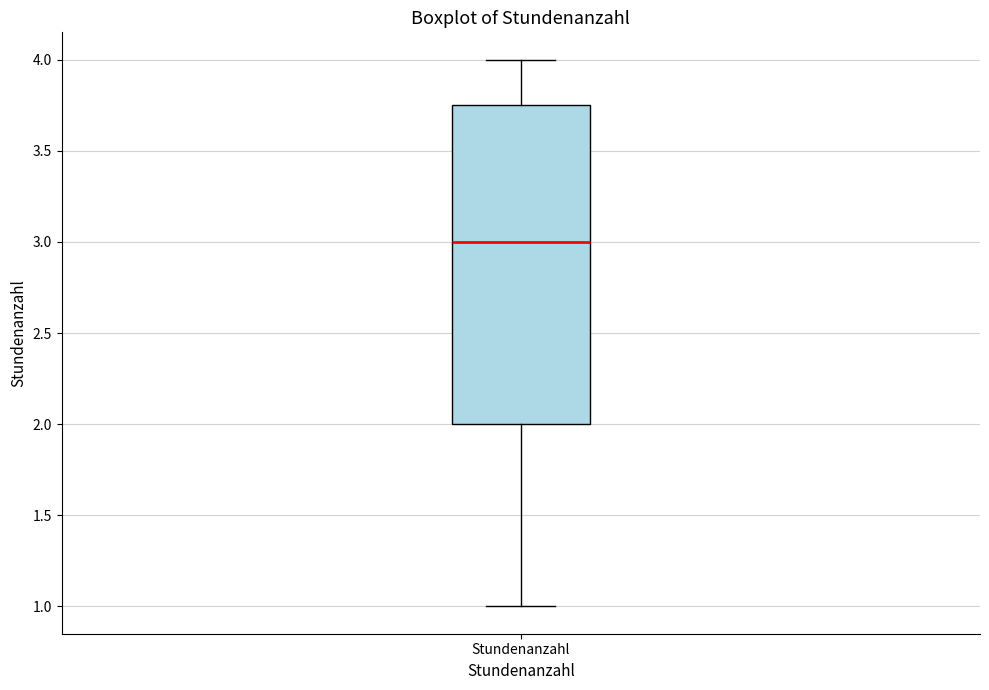

Read this box plot against the y-axis: the position of the median line, the range covered by the box, and the ends of both whiskers. The values are not printed on the chart, so give them approximately, as read against the axis.

median 3.00, box 2.00 to 3.75, whiskers 1.00 to 4.00